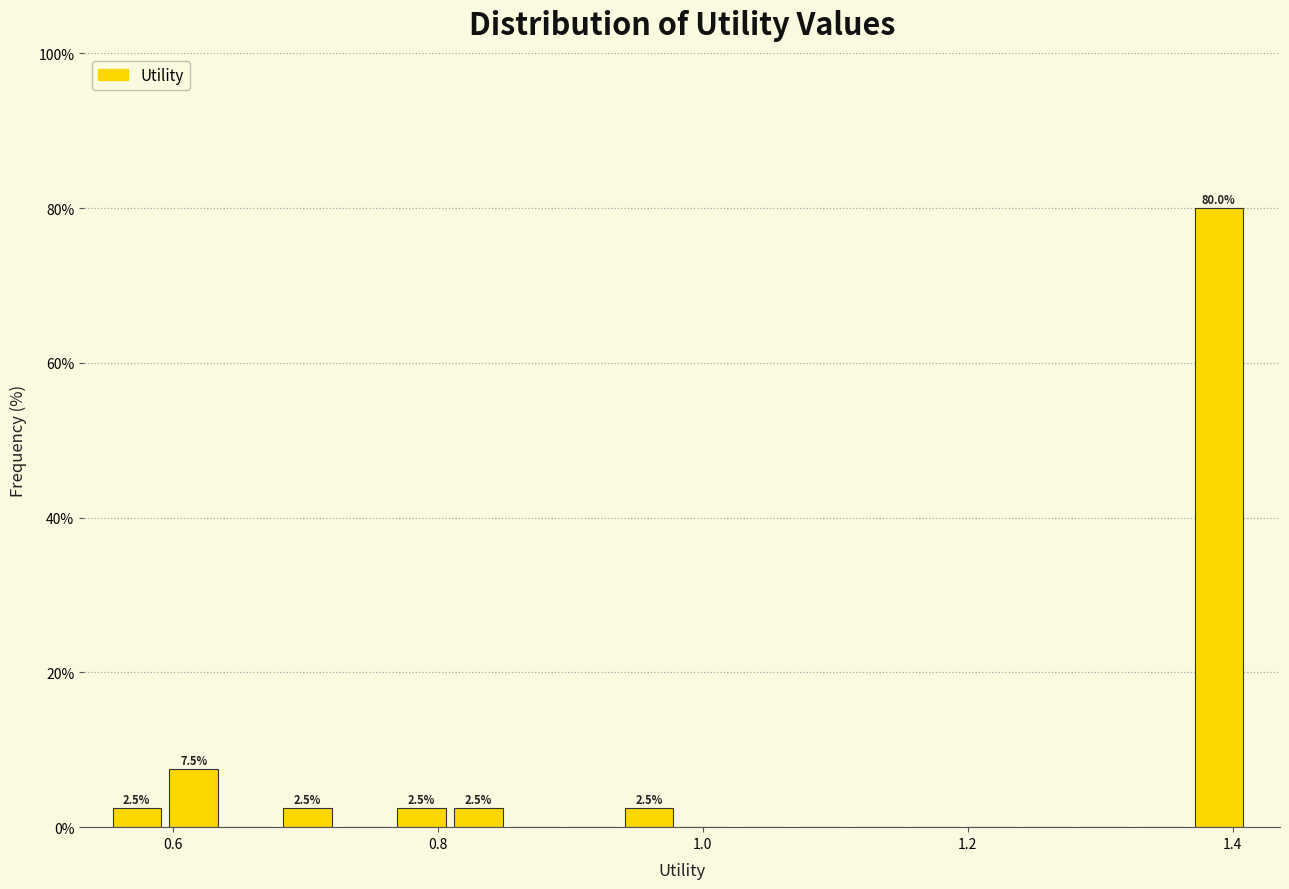

Around what value on the x-axis is the tallest bar? Give the approximate position of its centre, as read against the axis.

1.38